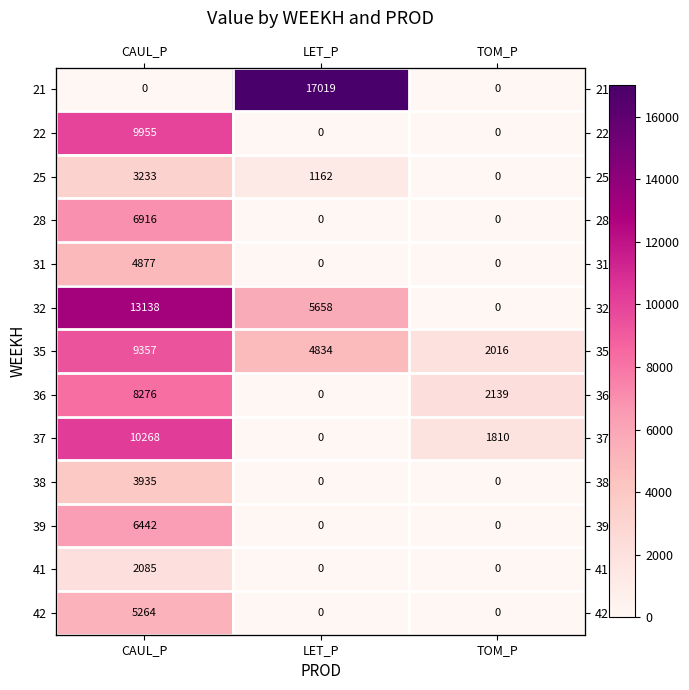

Is the value of 39 at CAUL_P greater than the value of 38 at LET_P?

Yes